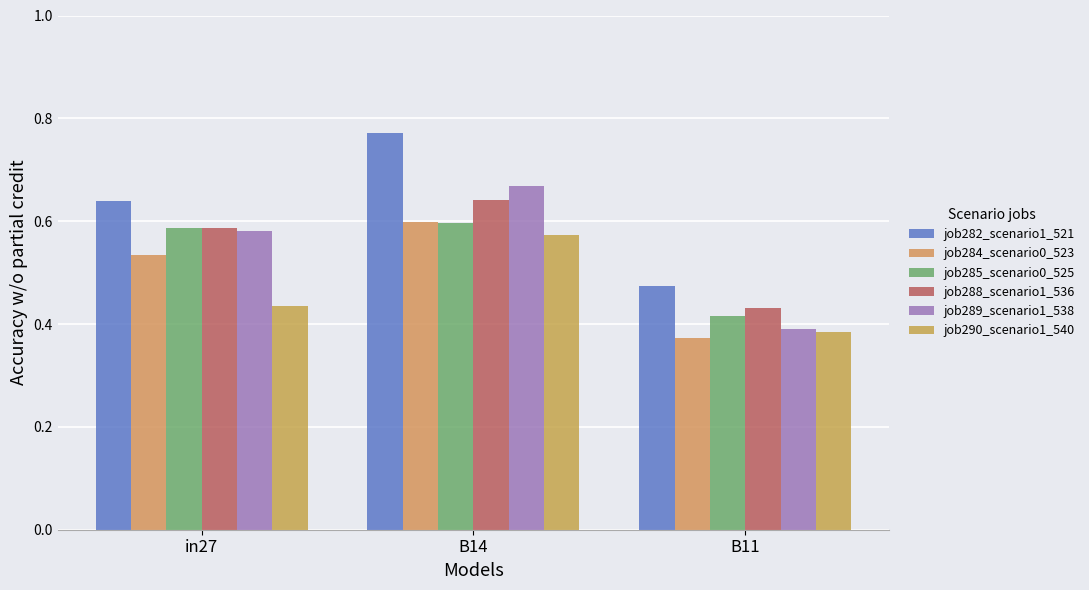

Which series changed the most between B14 and B11?

job282_scenario1_521